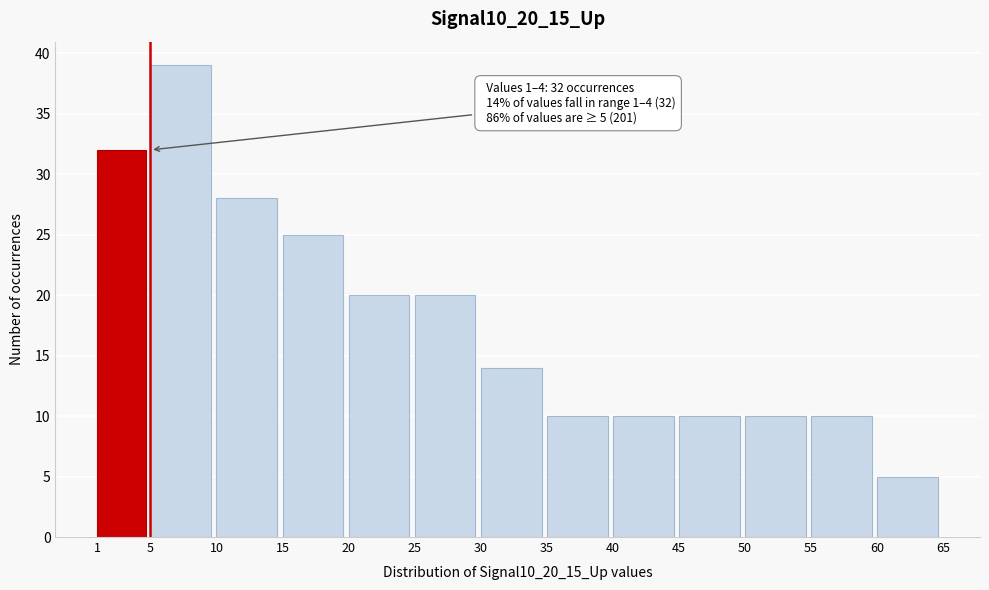

Over which range of the x-axis is the bar tallest?

5 to 10